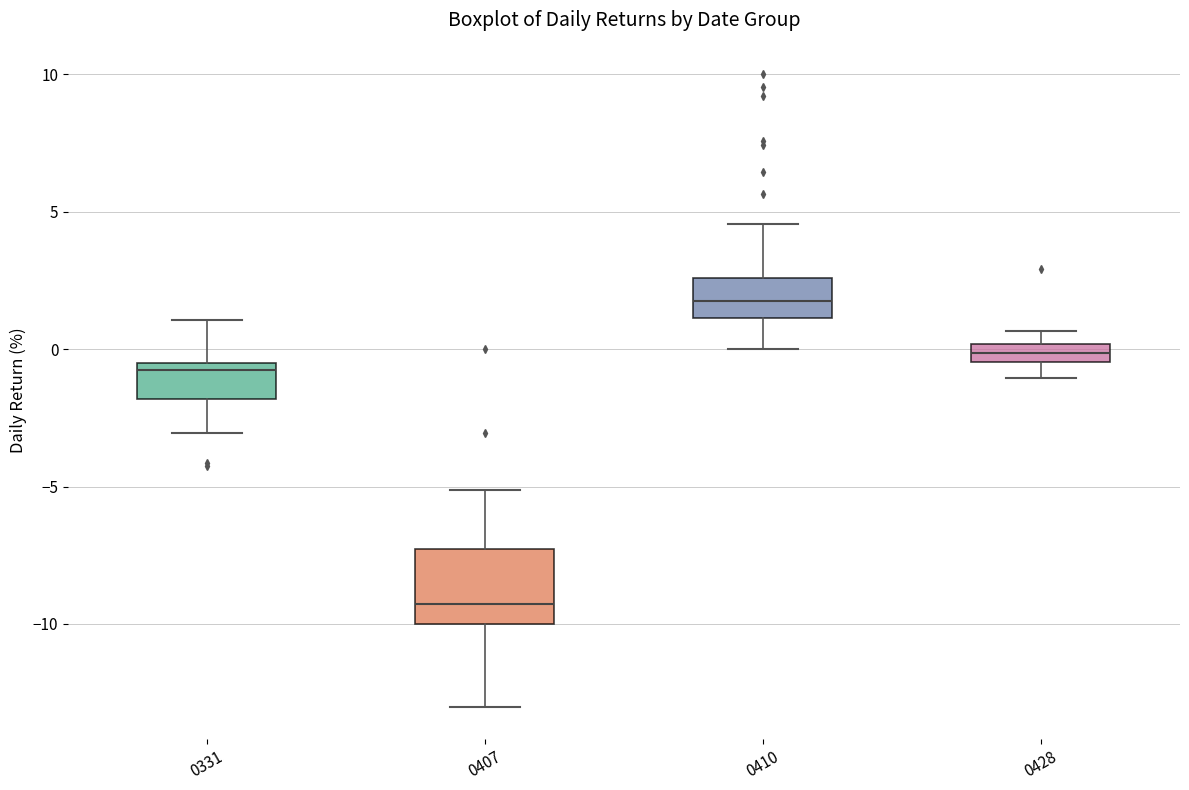

Comparing the boxes themselves (not the whiskers), which one is the tallest?

0407